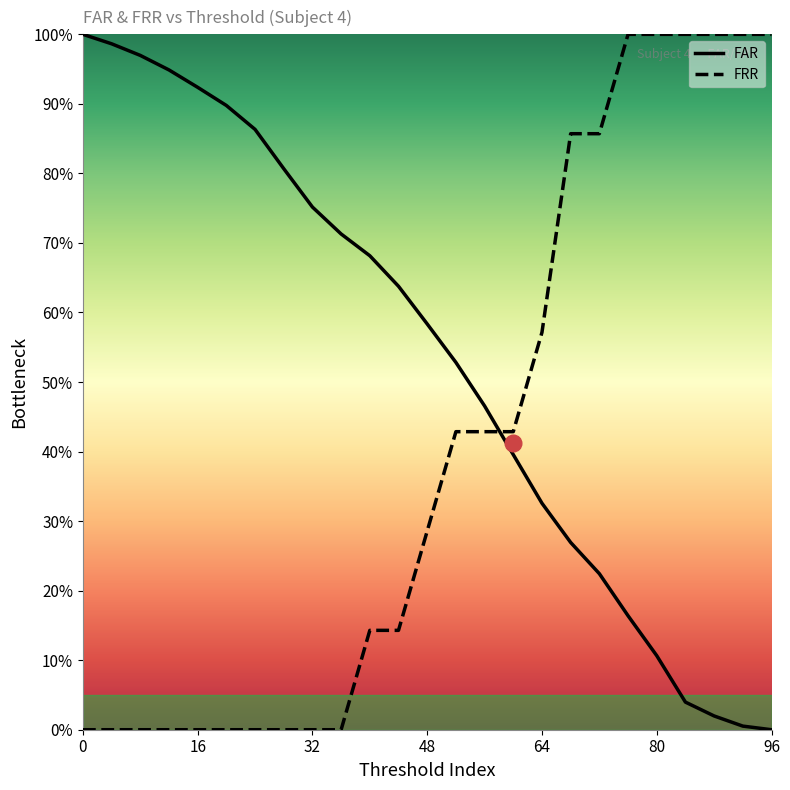

How many FRR values are between 0 and 1?

25